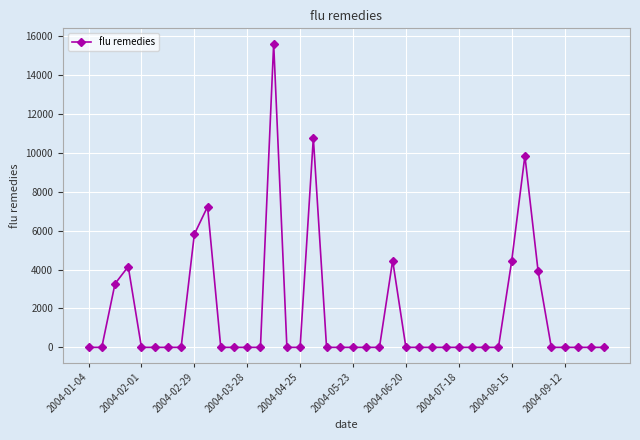

What is the greatest value displayed?

15628.7